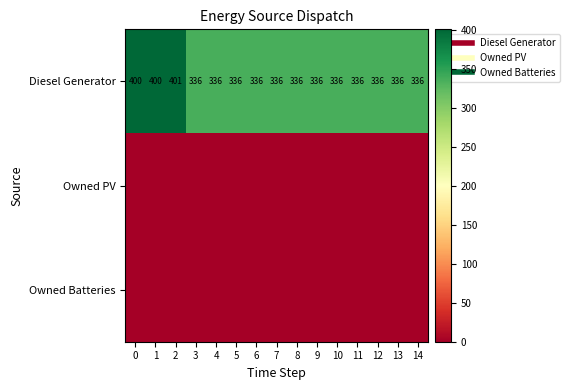

At which category is the sum across all series the highest?

2